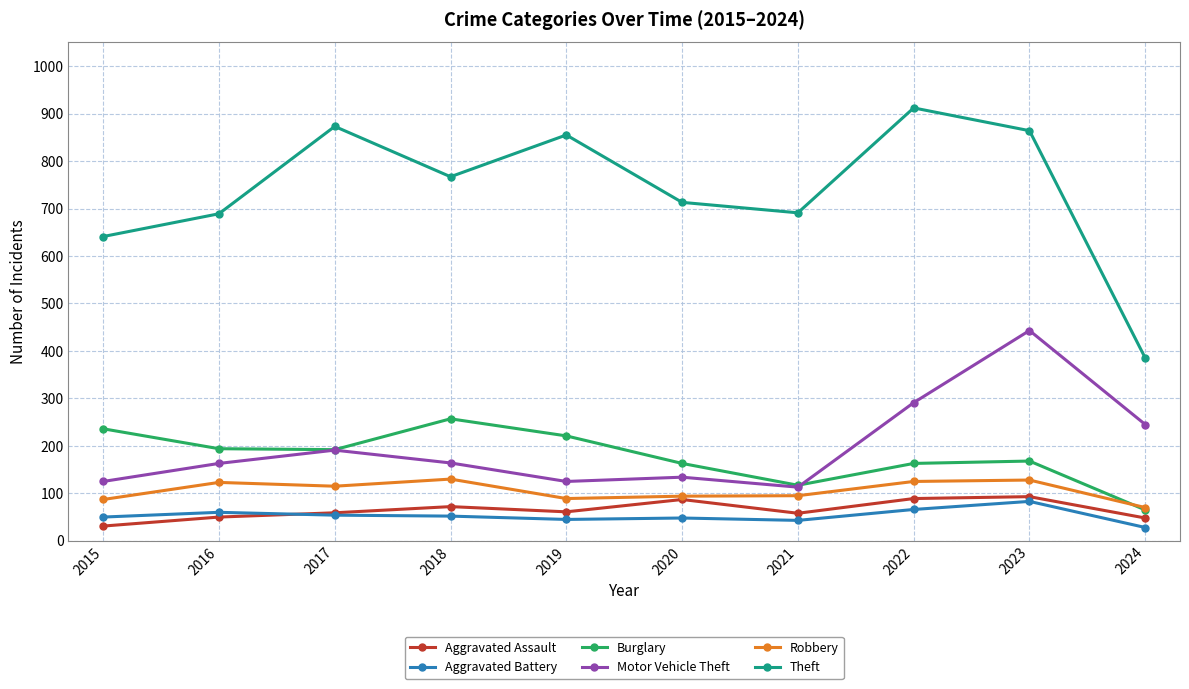

What is the greatest value displayed?

912